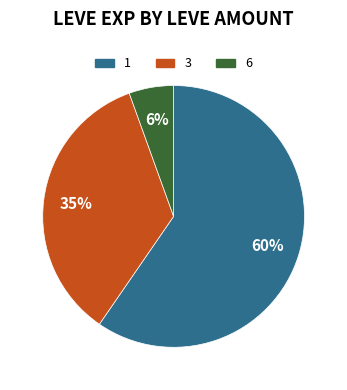

Does any single category account for the majority?

Yes